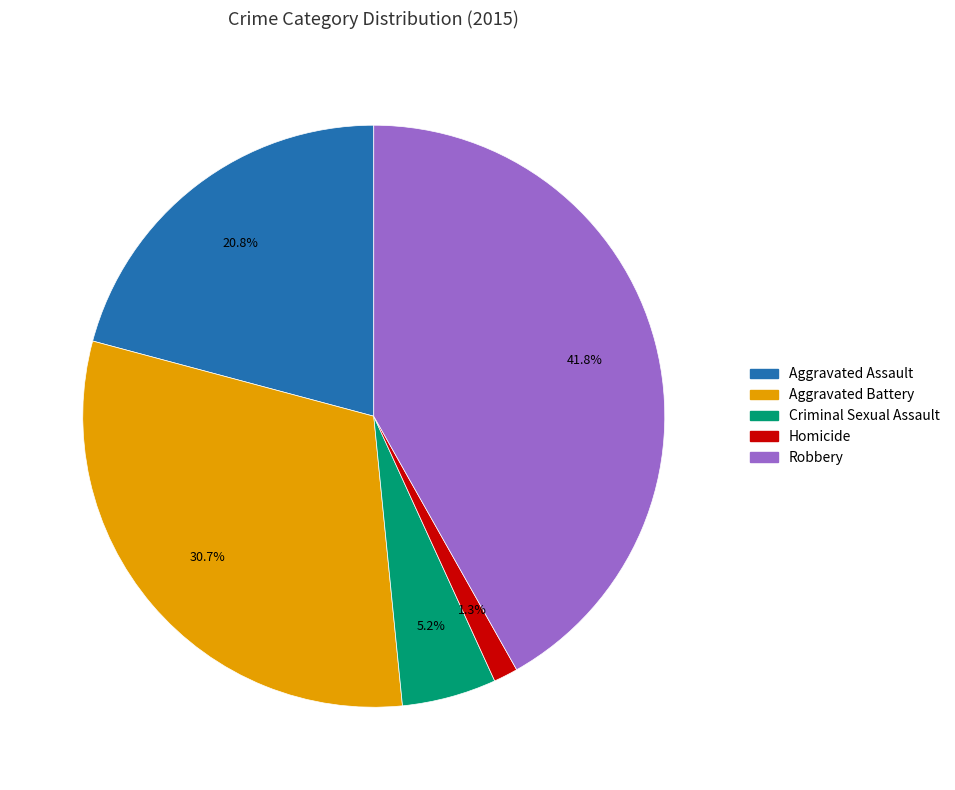

Is Robbery the majority of the pie?

No